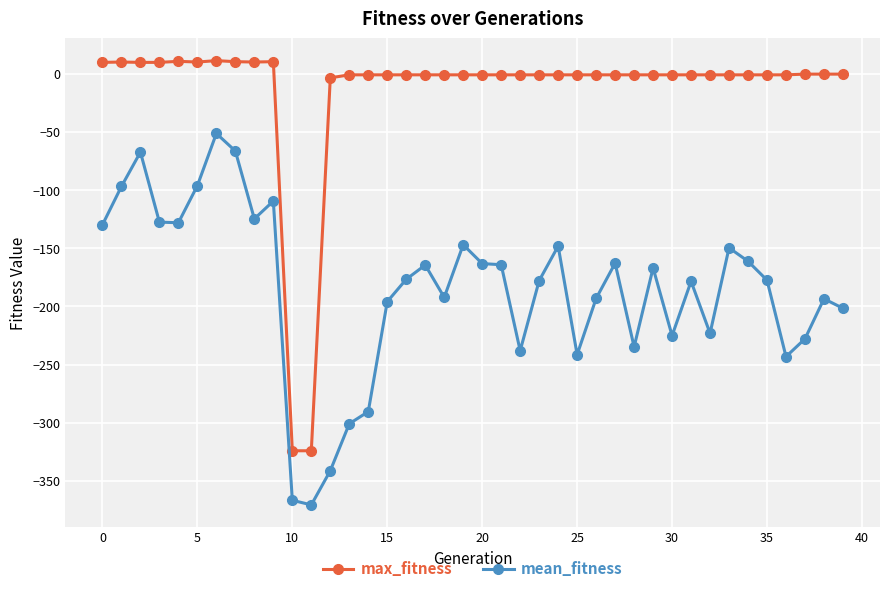

True or false: mean_fitness and max_fitness cross at least once.

False